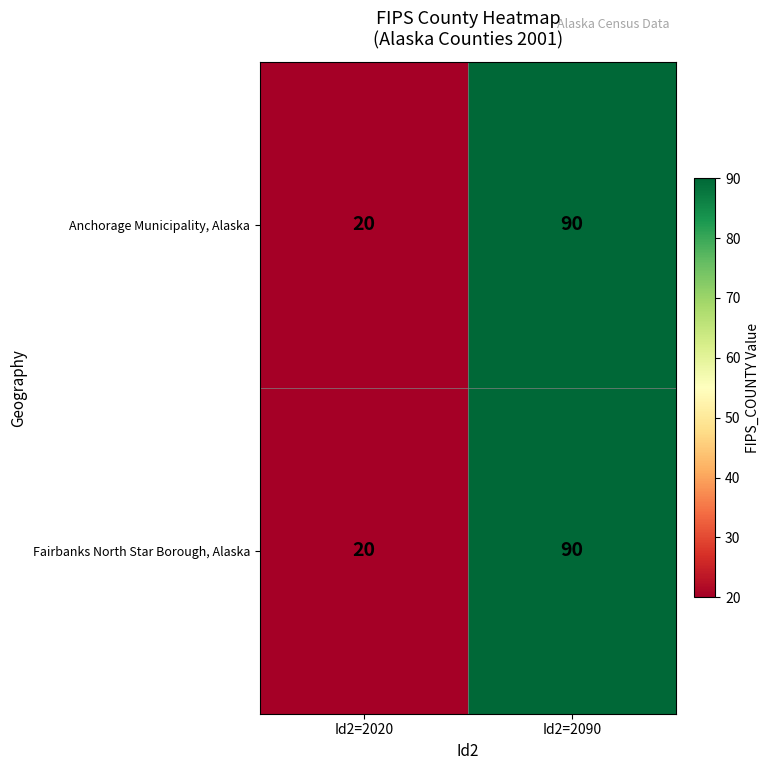

List the labels in order of Fairbanks North Star Borough, Alaska value, smallest first.

Id2=2020, Id2=2090